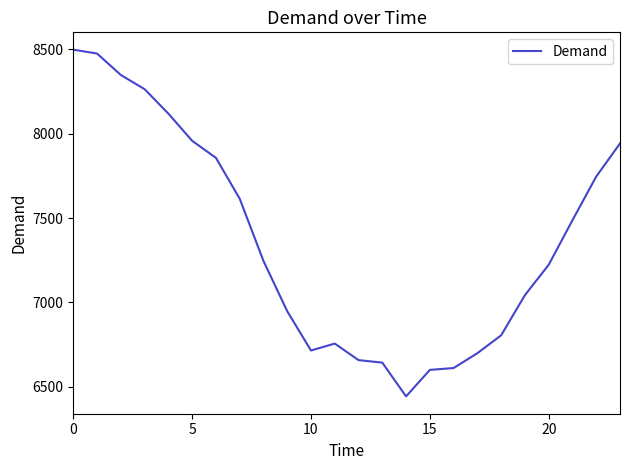

What is the smallest value displayed?

6443